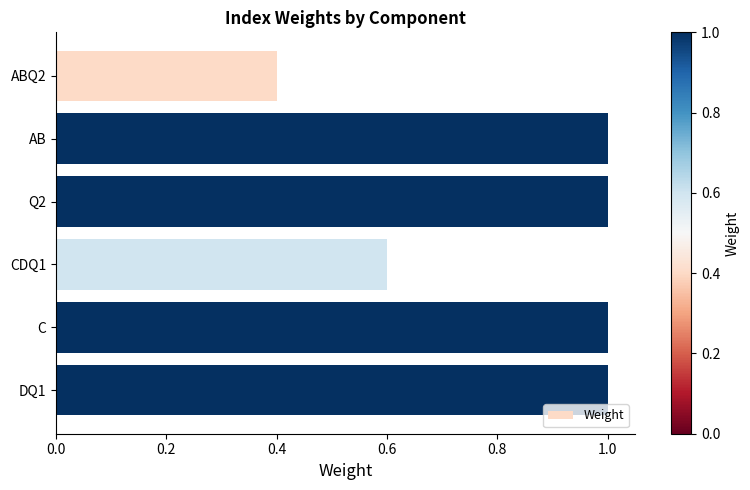

The chart shows a value of 0.2 at ABQ2. True or false?

False